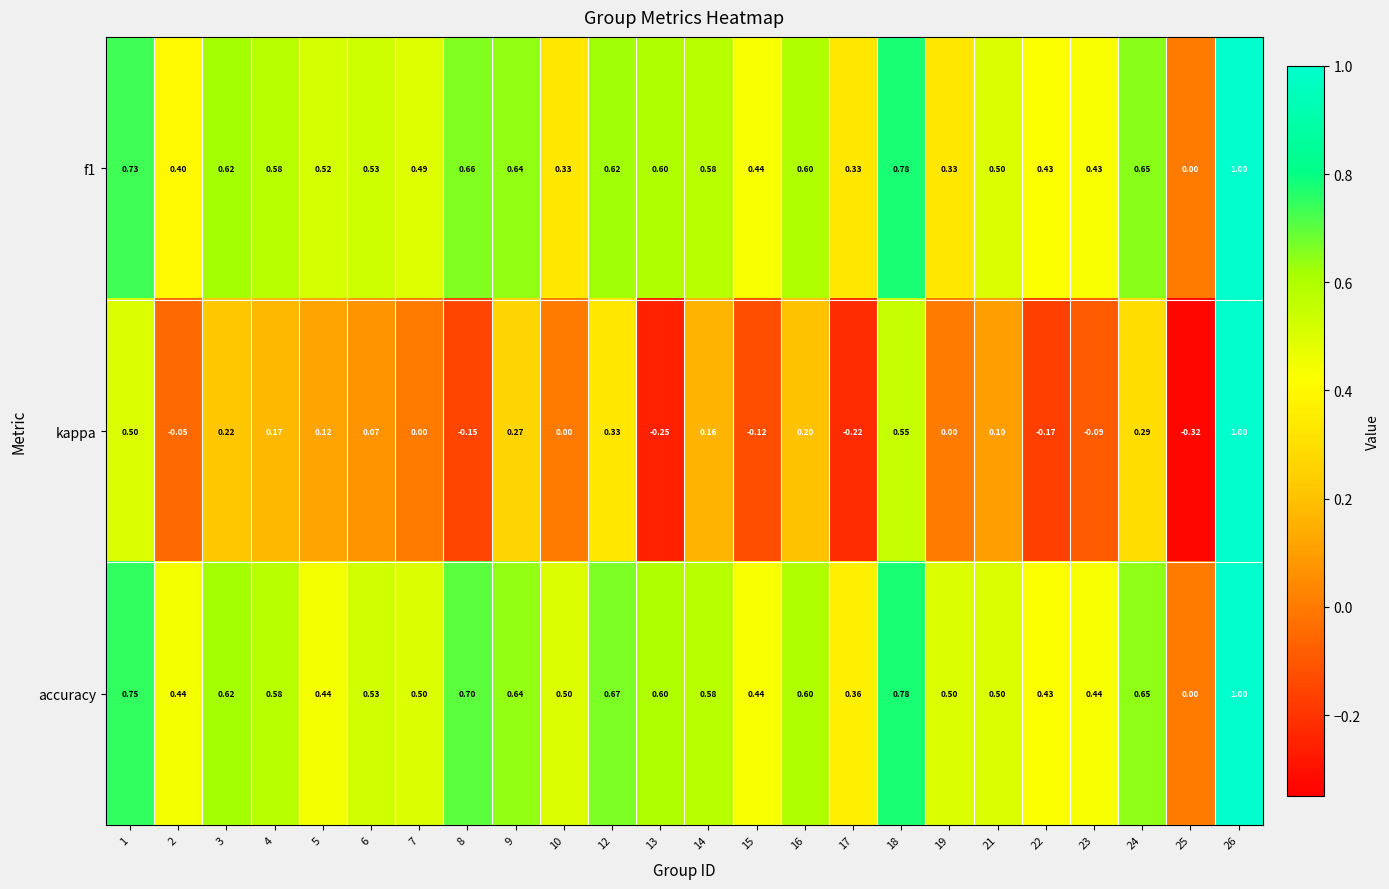

Which series changed the most between 2 and 3?

kappa